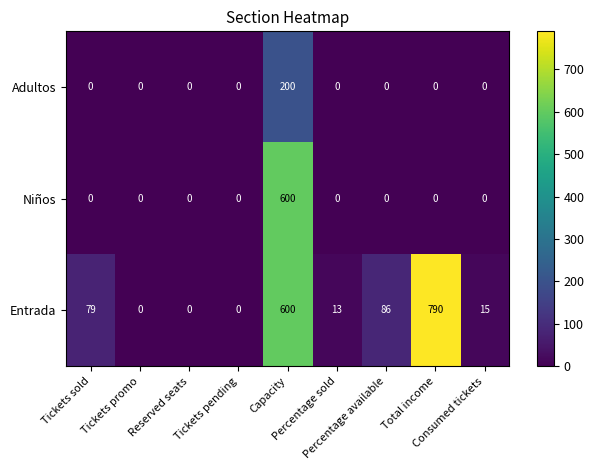

How many positive values does the Niños series have?

1